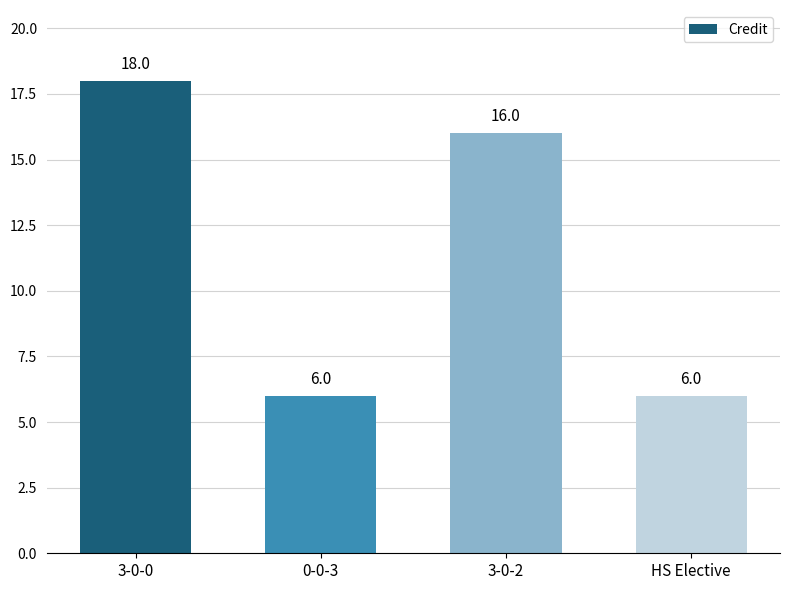

Approximately how many times larger is the value at 0-0-3 compared to HS Elective?

1.0